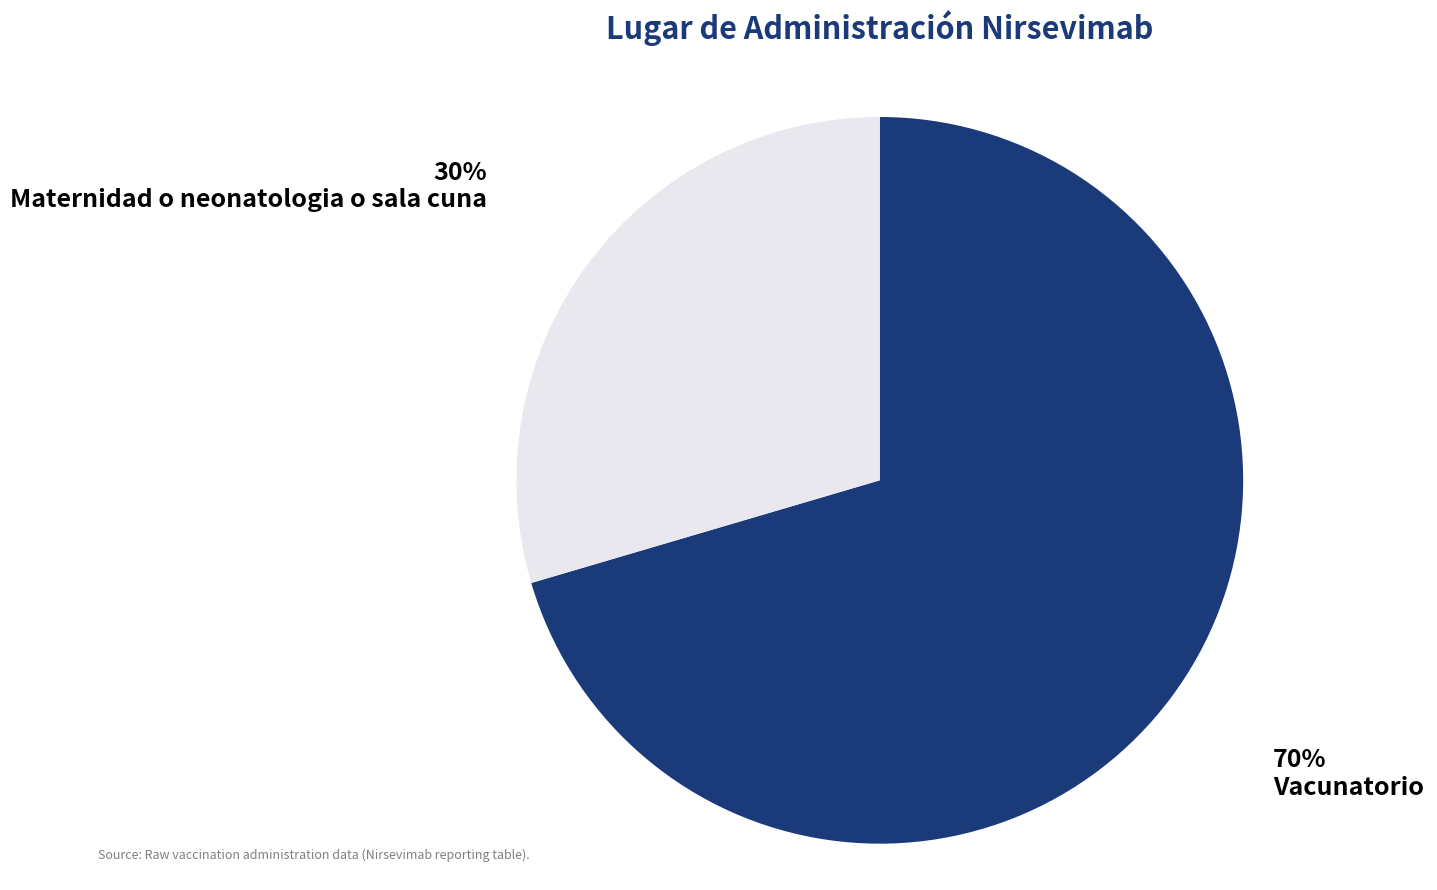

True or false: Maternidad o neonatologia o sala cuna accounts for 30% of the total.

True